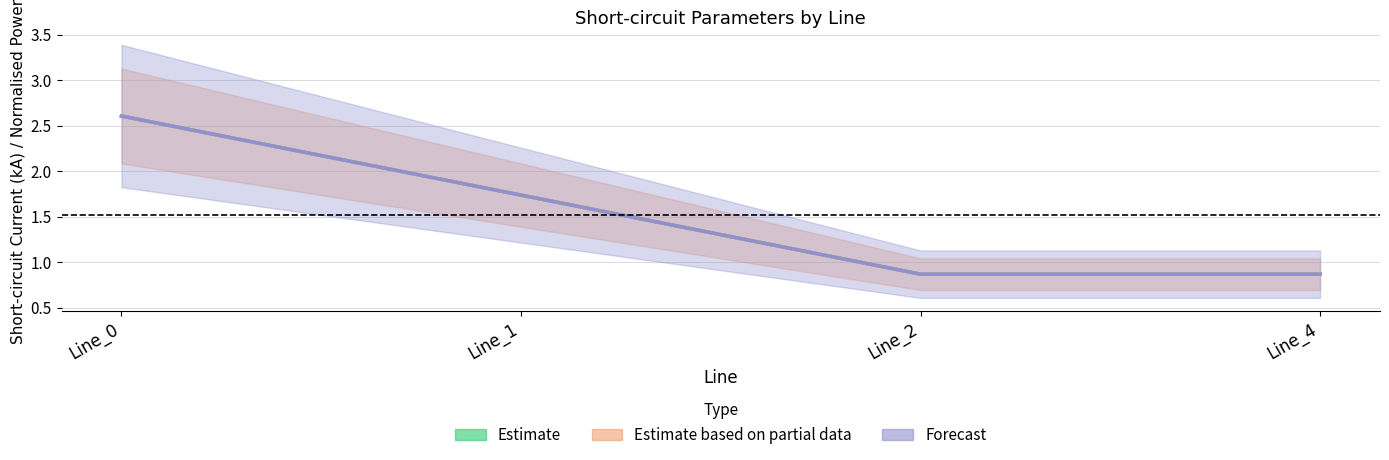

Is this an area chart (filled region under the line)?

No